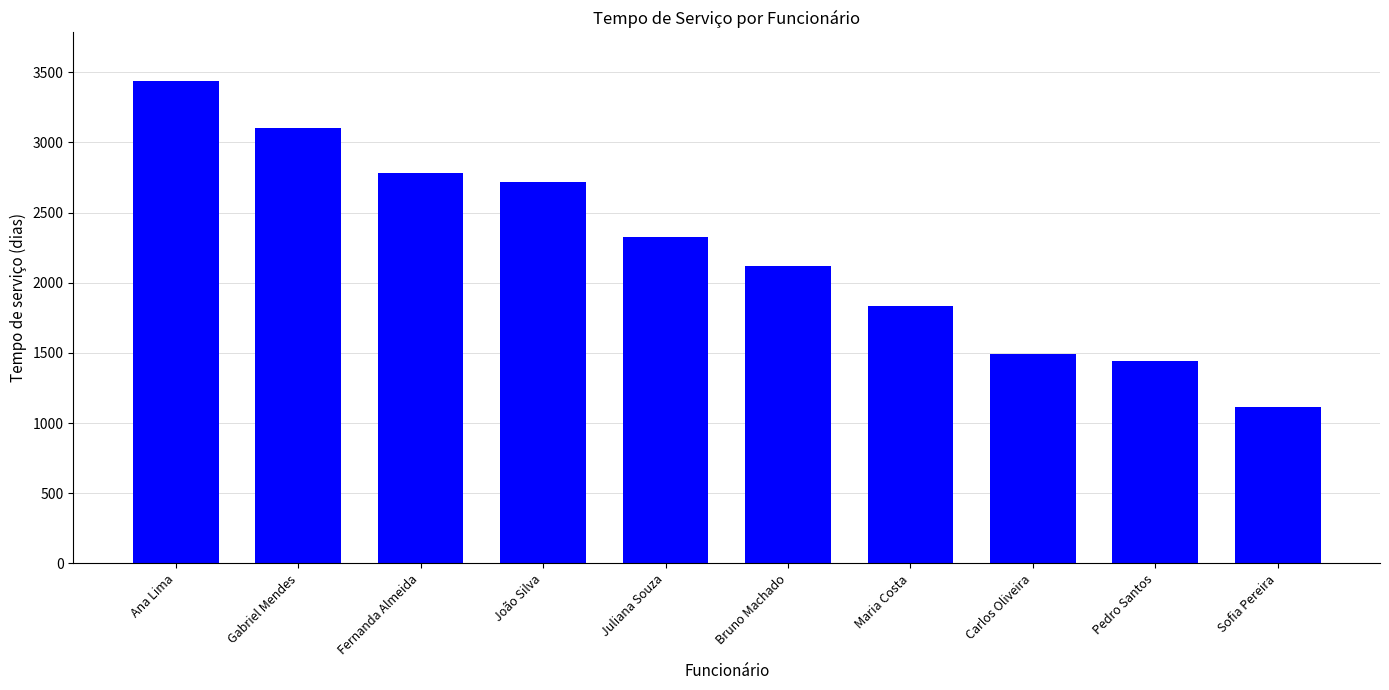

What is the label of the 10th bar from the right?

Ana Lima